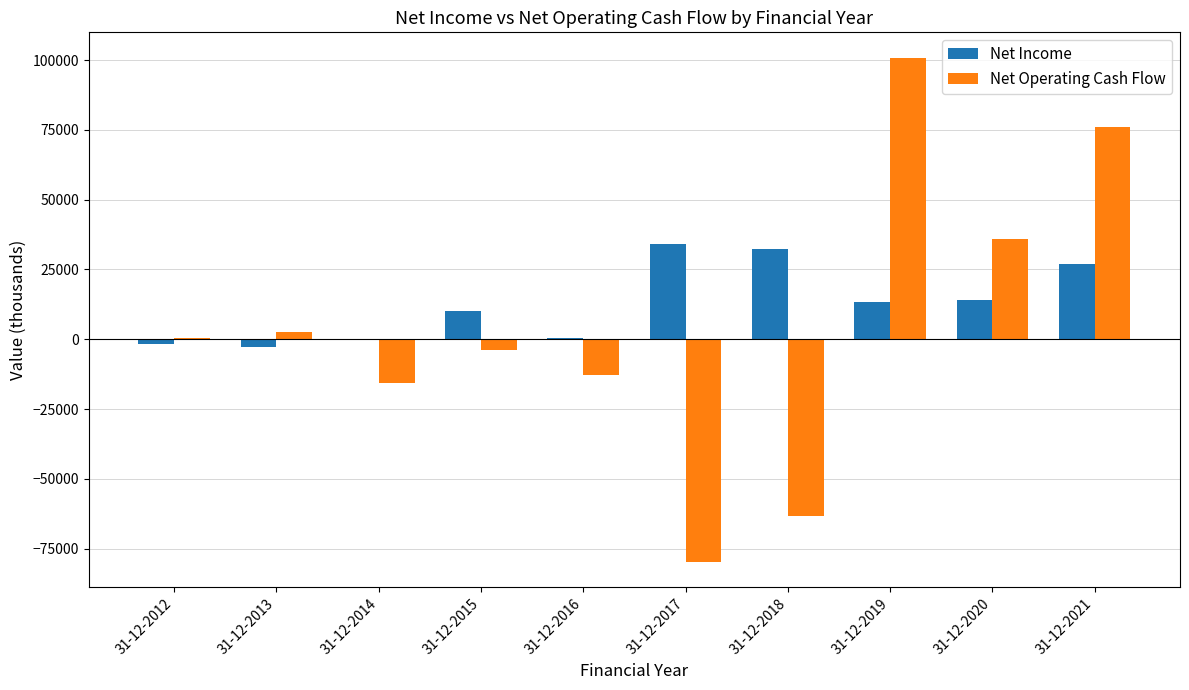

True or false: Net Operating Cash Flow has a value of -15842.2 at 31-12-2014.

True